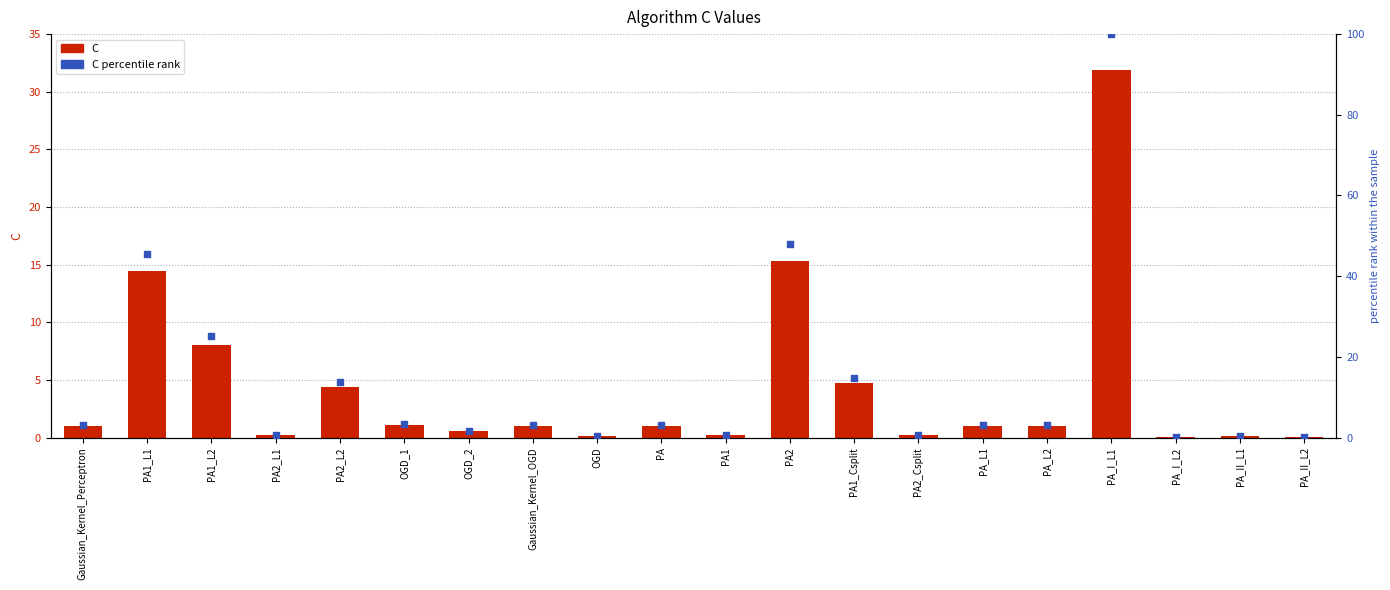

Which series contains the lowest Y value?

C